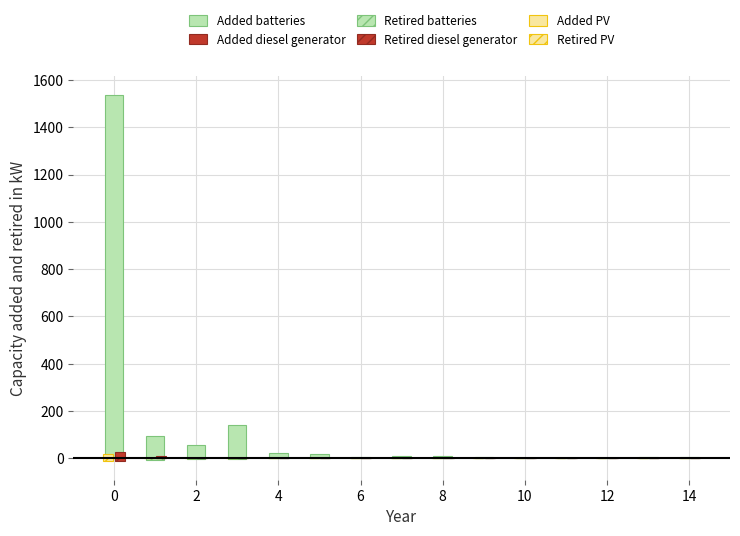

What is the difference between the second highest and second lowest values in the Added batteries series?

136